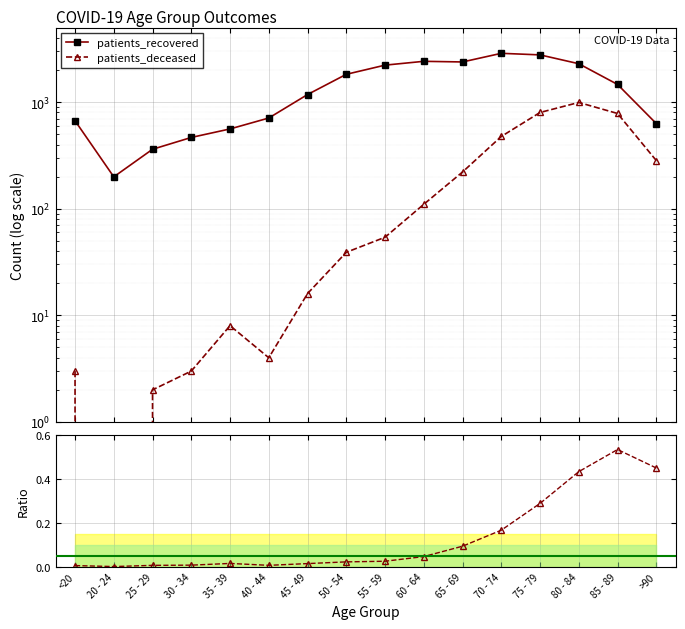

True or false: patients_deceased has more than 1 interior local peaks.

True